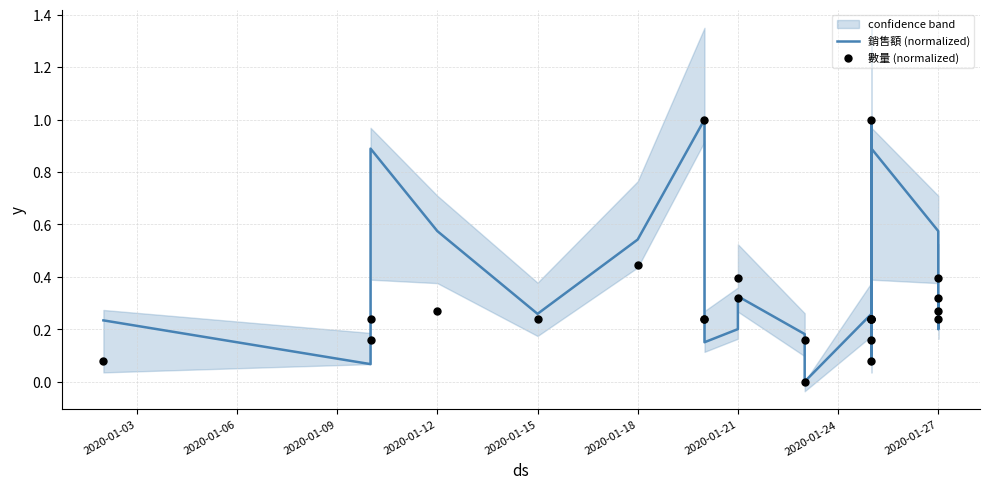

Which series has the largest total across all categories?

銷售額 (normalized)